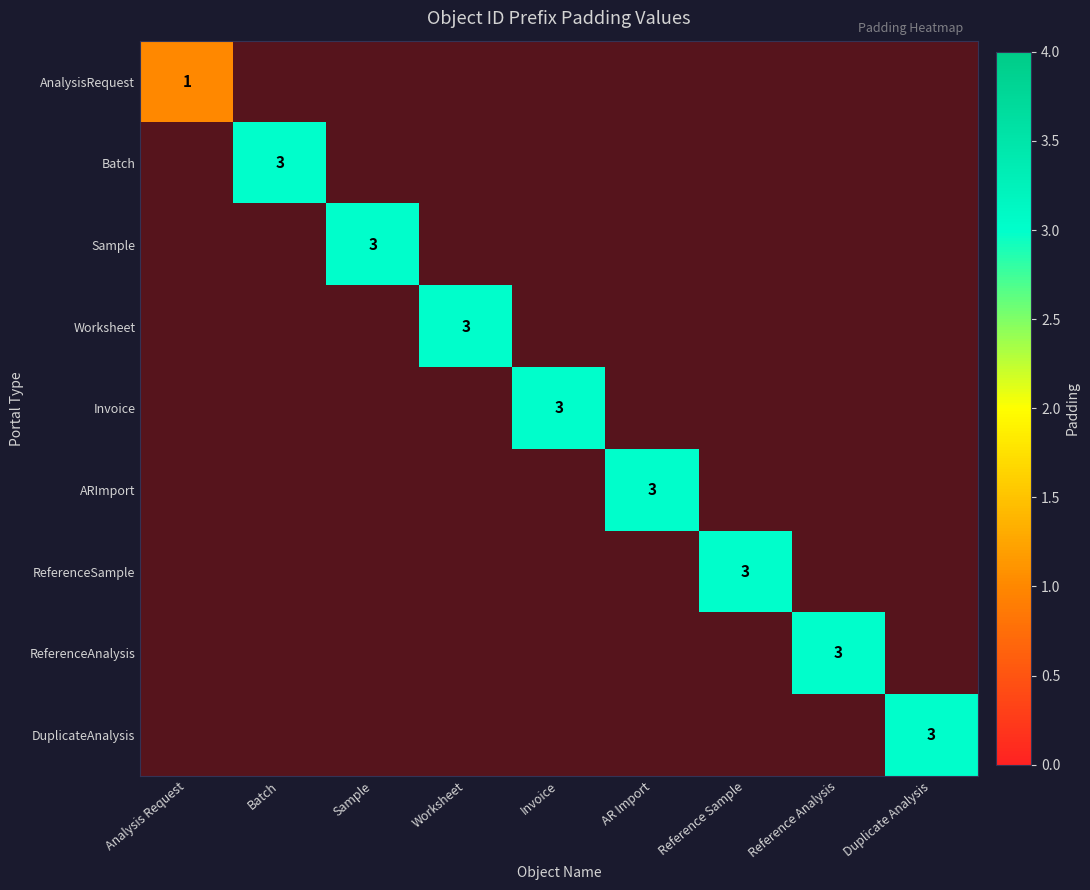

List the series in order of their overall mean, lowest first.

AnalysisRequest, Batch, Sample, Worksheet, Invoice, ARImport, ReferenceSample, ReferenceAnalysis, DuplicateAnalysis